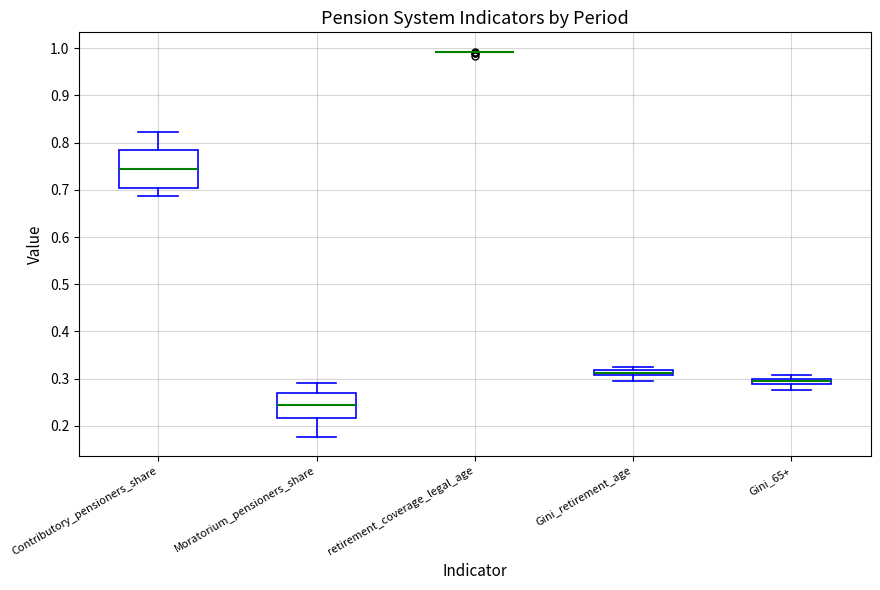

Where does the median line of the box for Contributory_pensioners_share sit on the y-axis? The values are not printed on the chart, so give them approximately, as read against the axis.

0.74